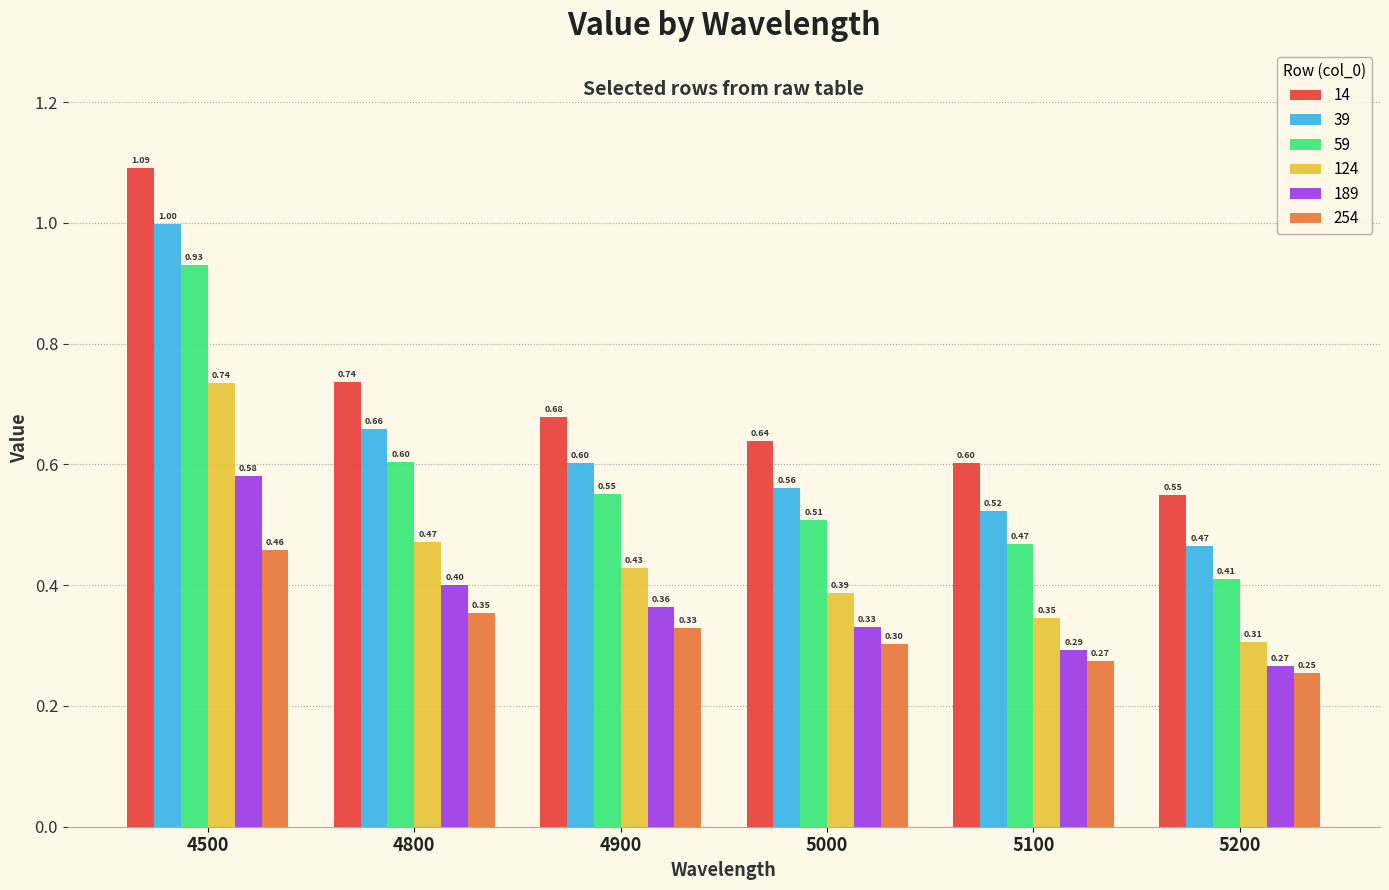

Which series has the largest total across all categories?

14